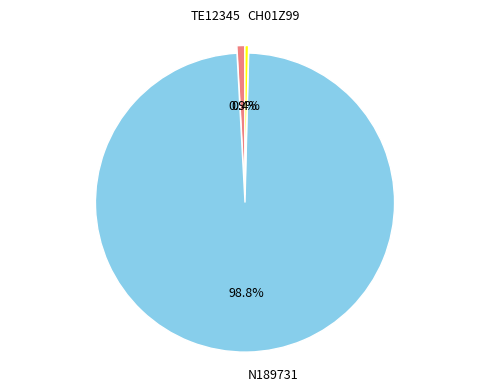

The CH01Z99 slice represents 0% of the pie. True or false?

True